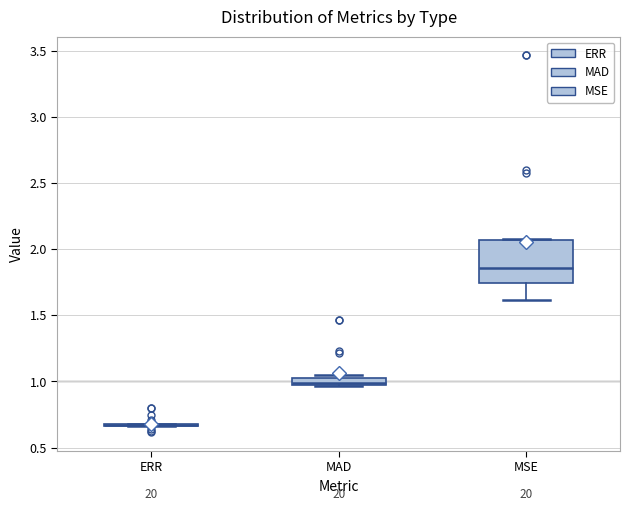

Where is the lower edge of the box for MSE on the y-axis? The values are not printed on the chart, so give them approximately, as read against the axis.

1.75